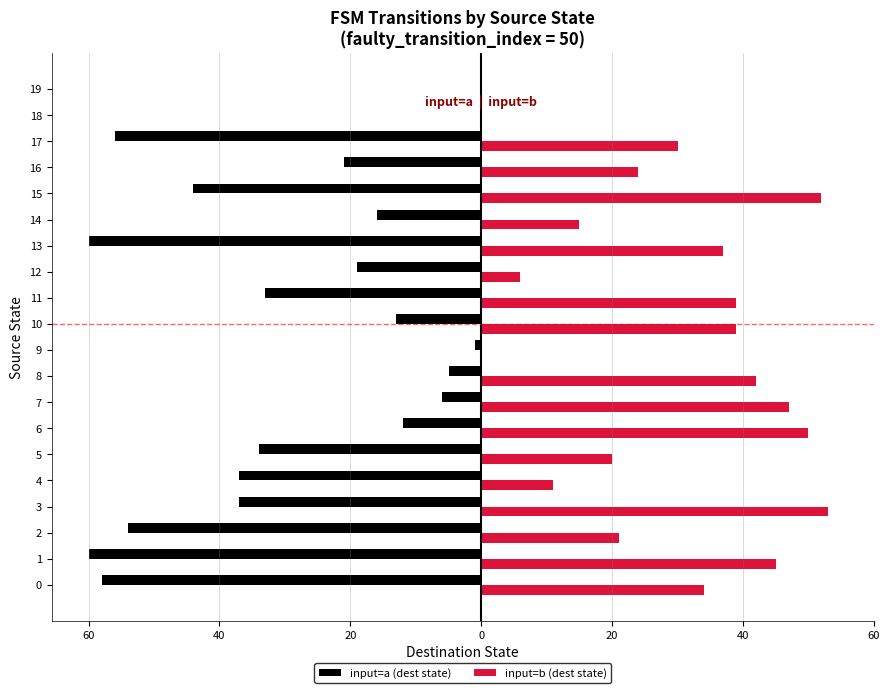

What are all the series names shown in the legend?

input=a (dest state), input=b (dest state)